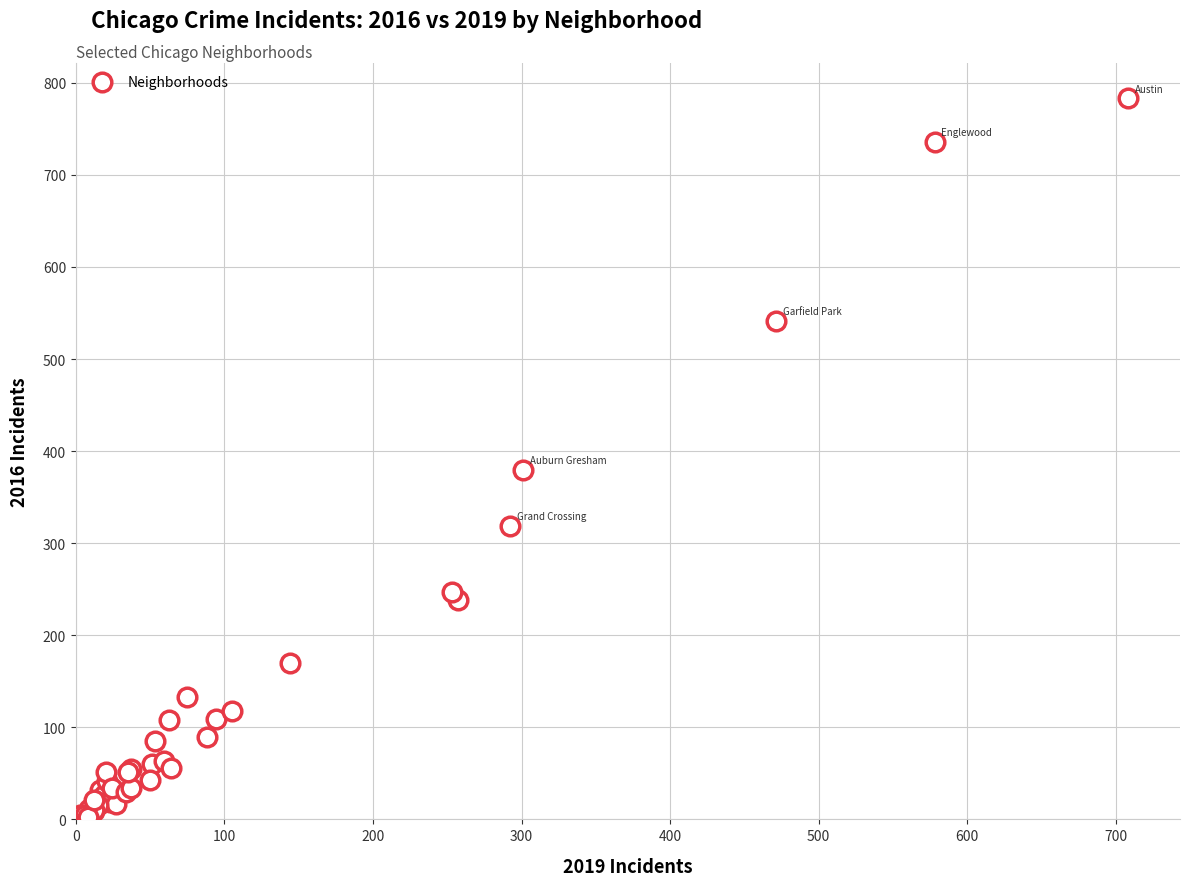

What Y value in the scatter plot is closest to 393?

379